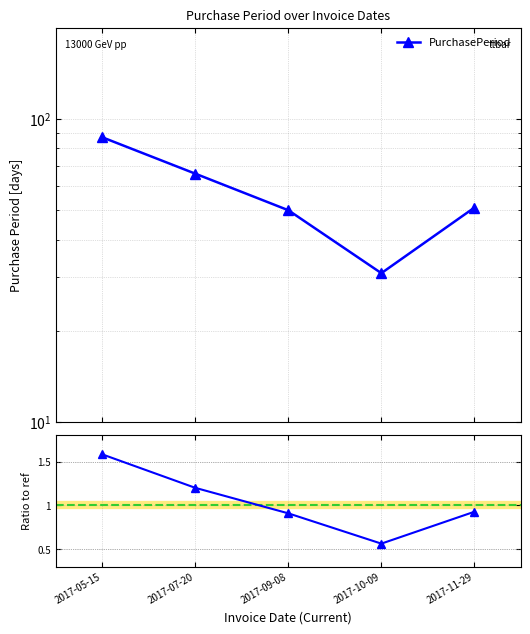

At which category does the chart reach its minimum across all series?

2017-10-09